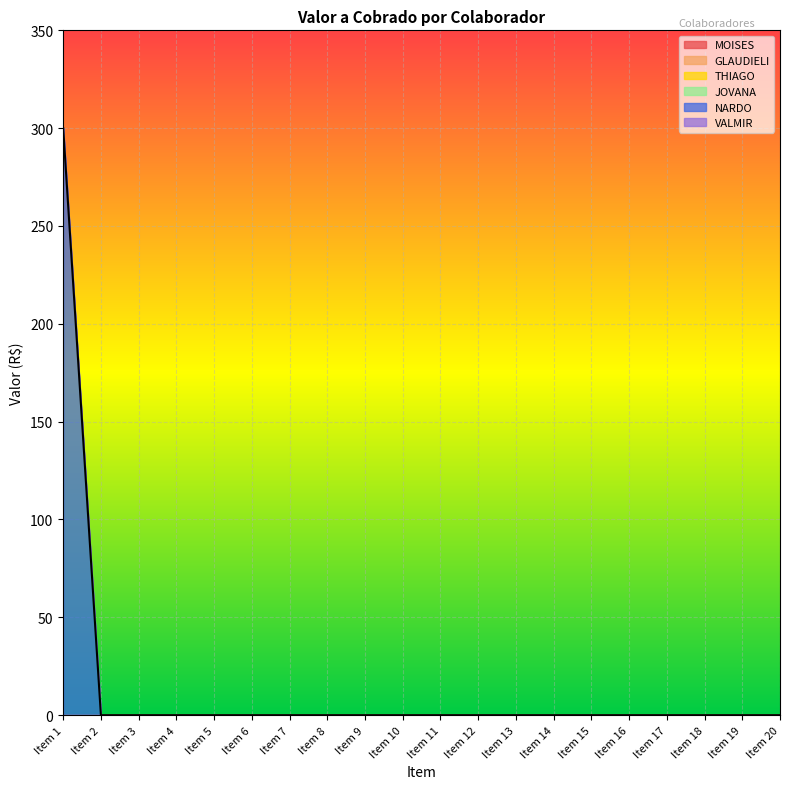

True or false: GLAUDIELI and NARDO cross at least once.

False